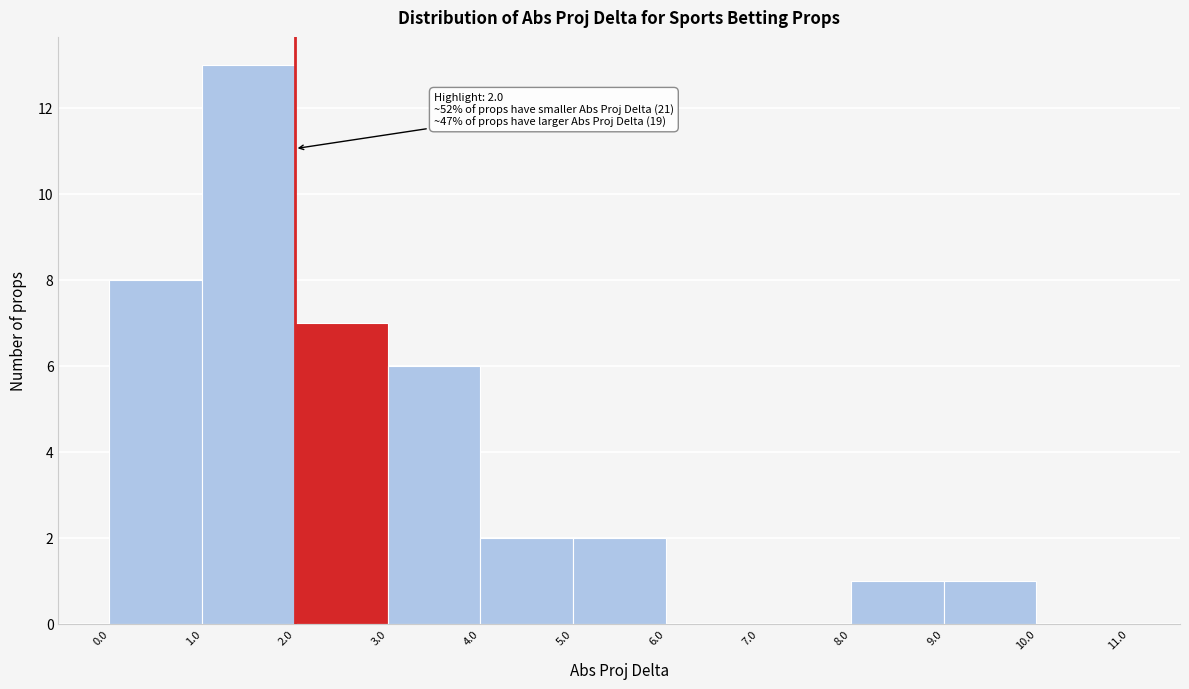

Over which range of the x-axis is the bar tallest?

1.0 to 2.0